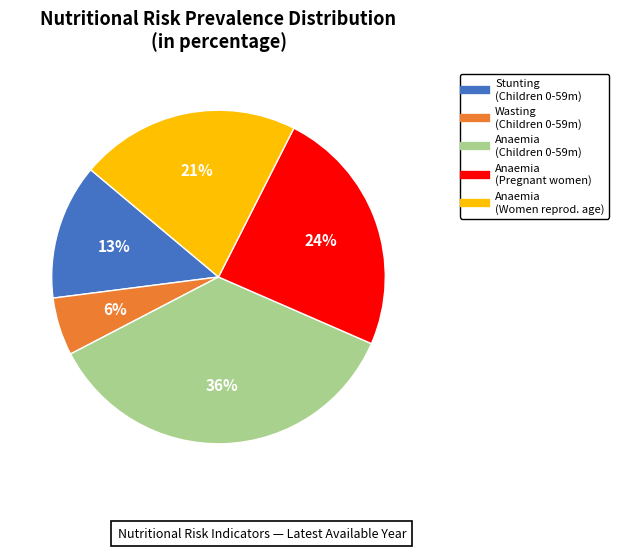

To the nearest percent, what is the difference between the largest and smallest slice percentages?

30%